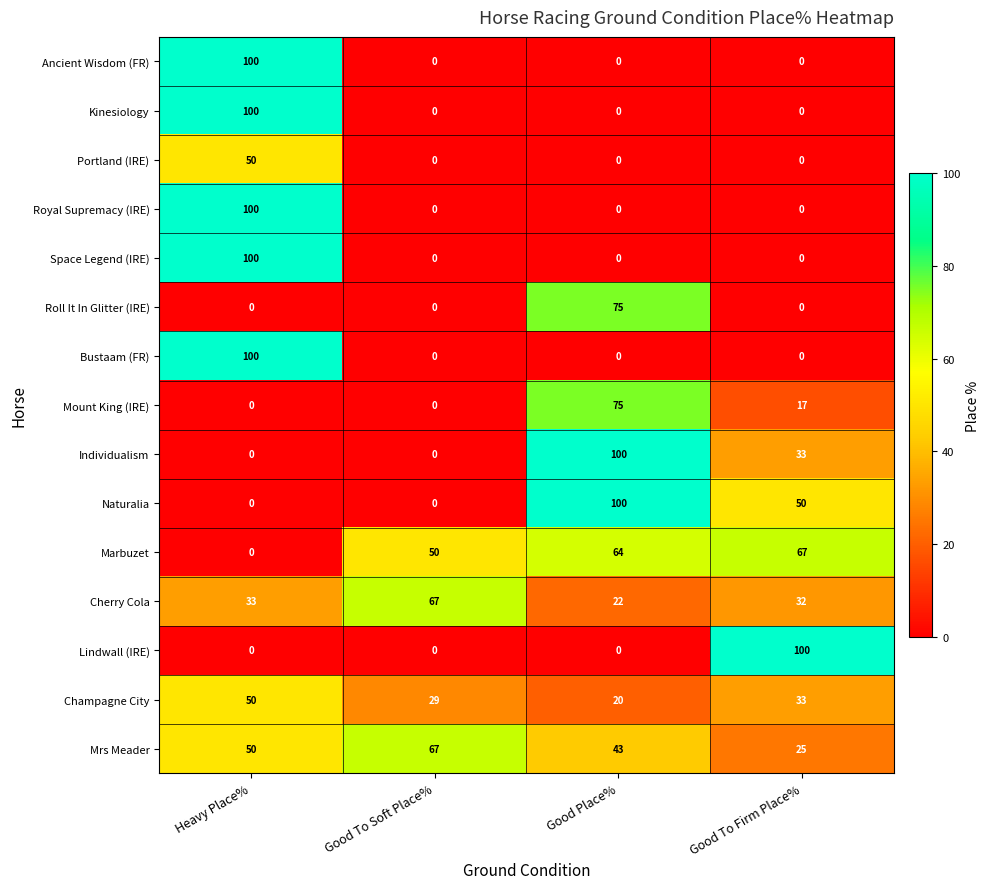

The Kinesiology series shows 32 at Good To Soft Place%. True or false?

False